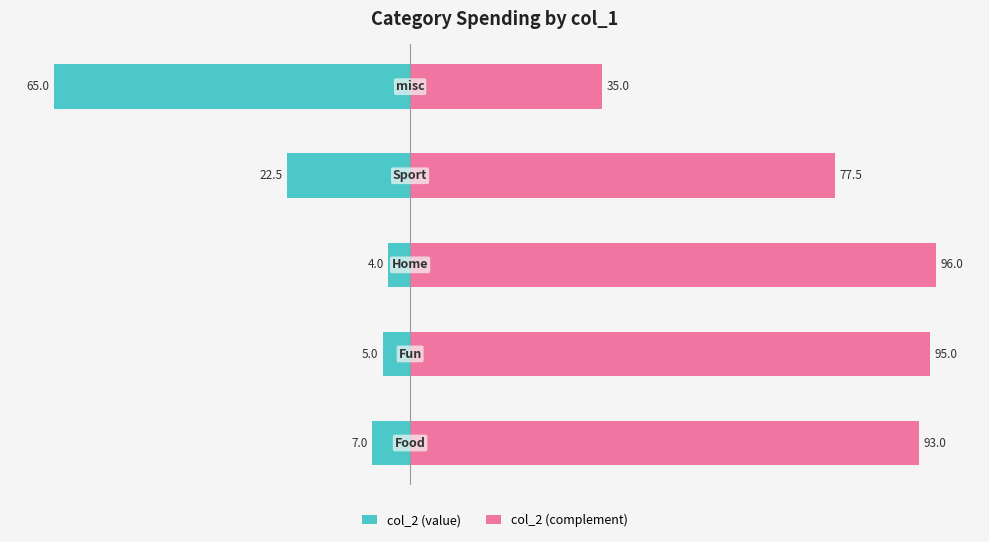

The value of col_2 (value) at 4 is -21.3. True or false?

False